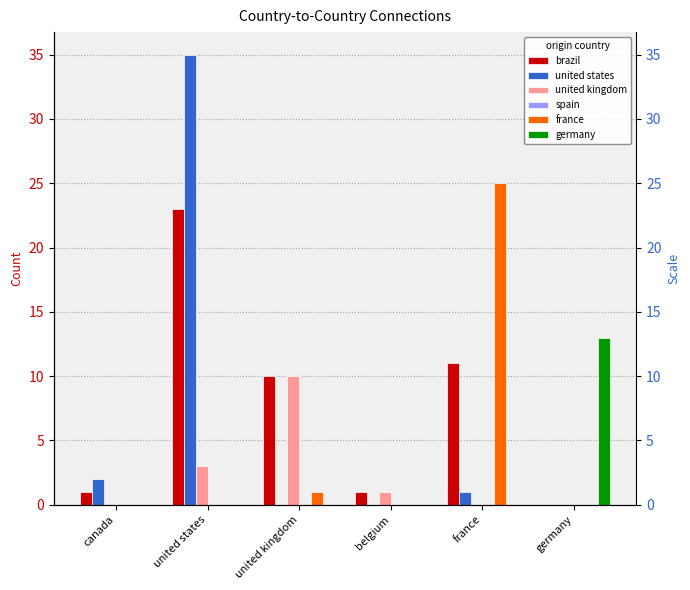

How many categories are shown in the chart?

6